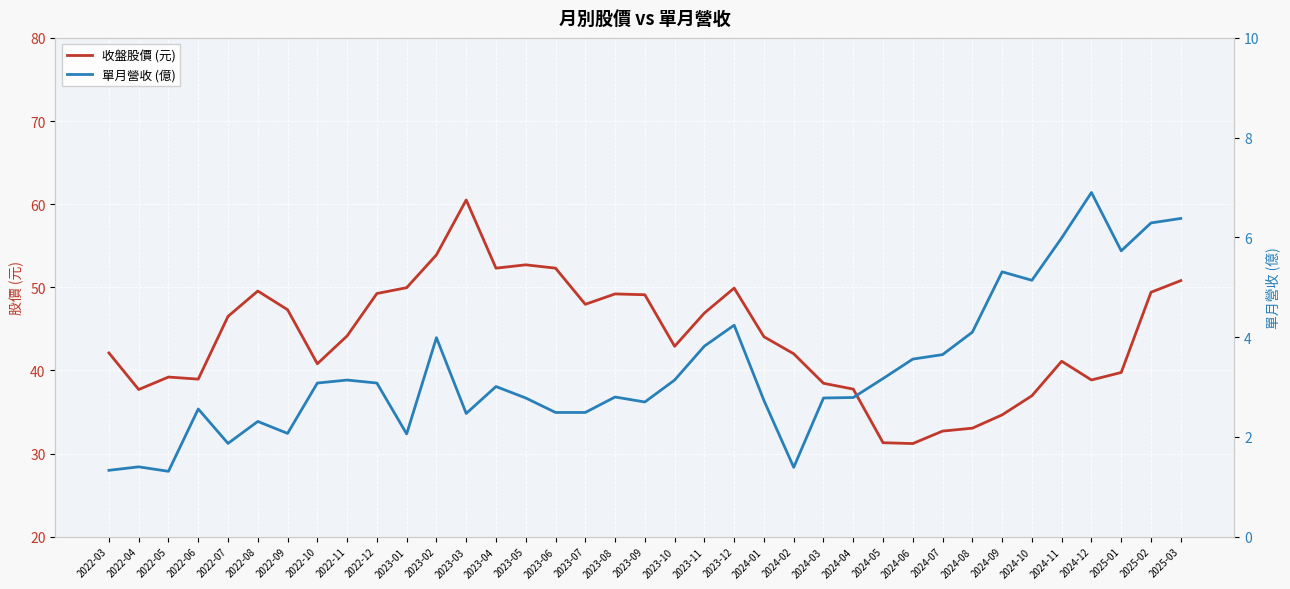

How many categories are shown in the chart?

37